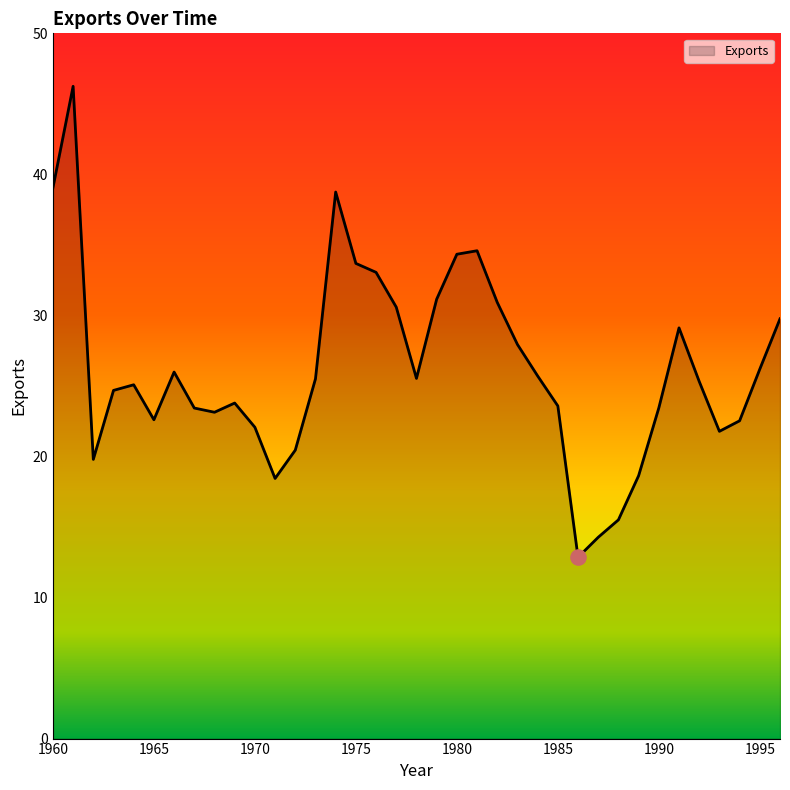

What is the maximum value shown in the chart?

46.2